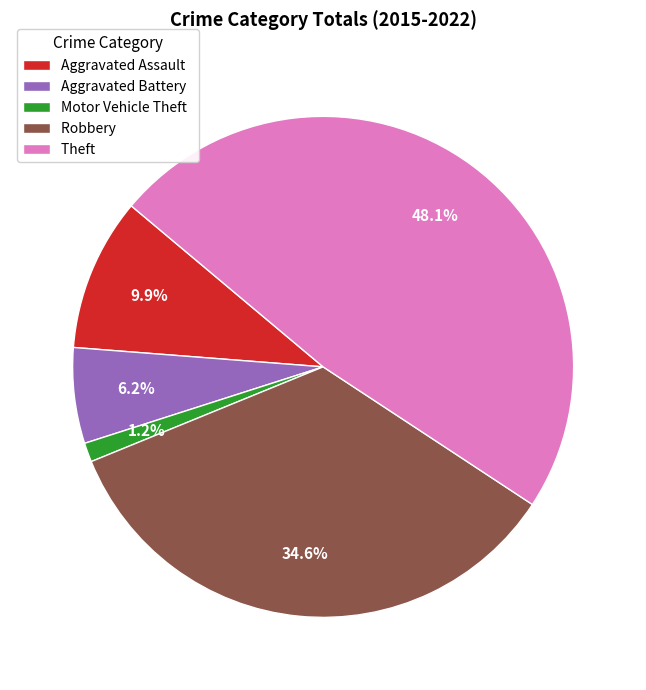

Does any single category account for the majority?

No